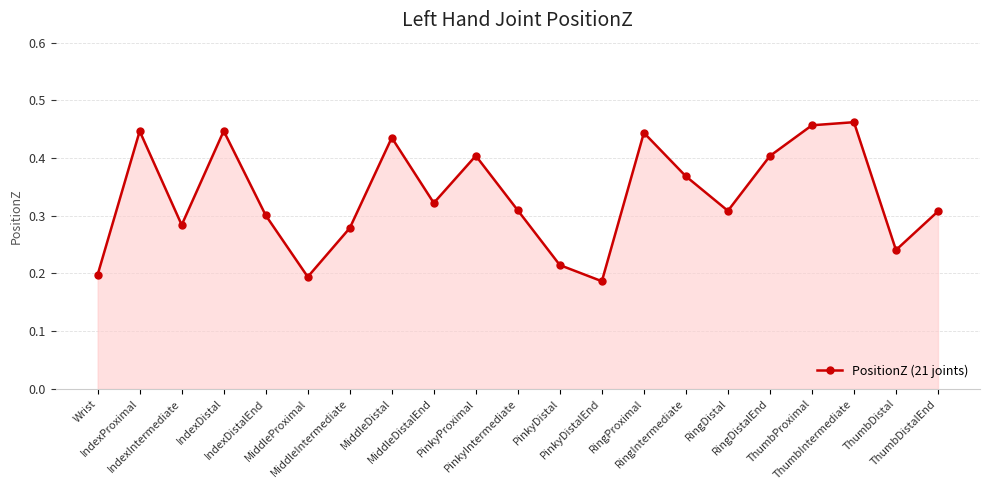

How many lines are shown in the chart?

1